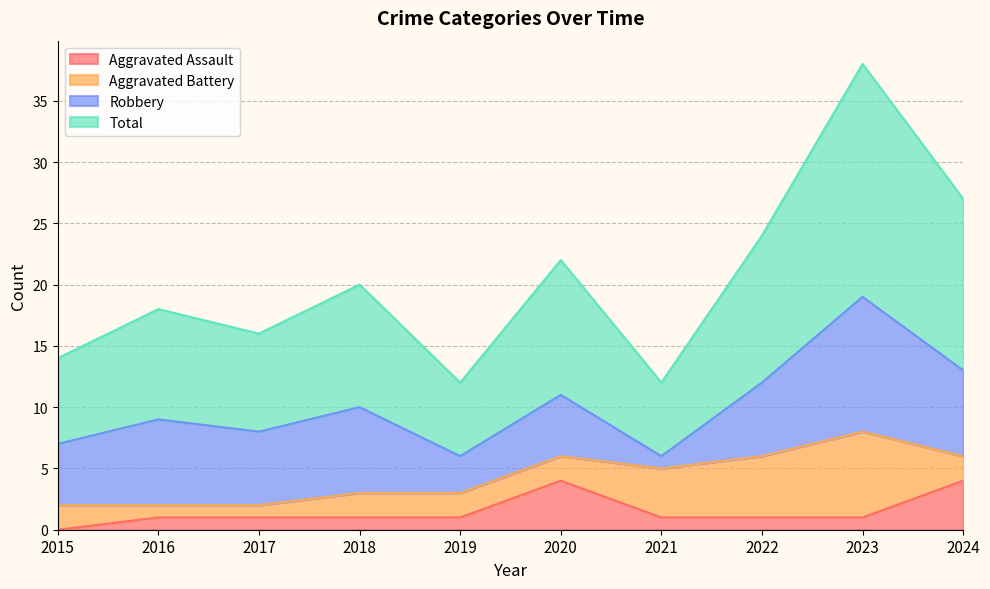

Is it true that Total equals 22 at 2020?

True